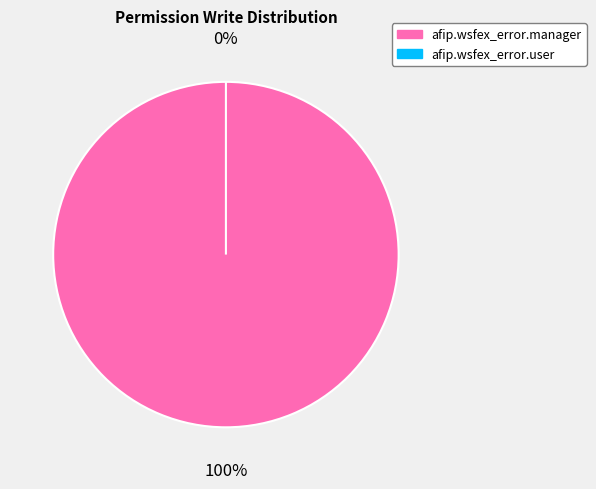

Count the number of slices in the pie.

2